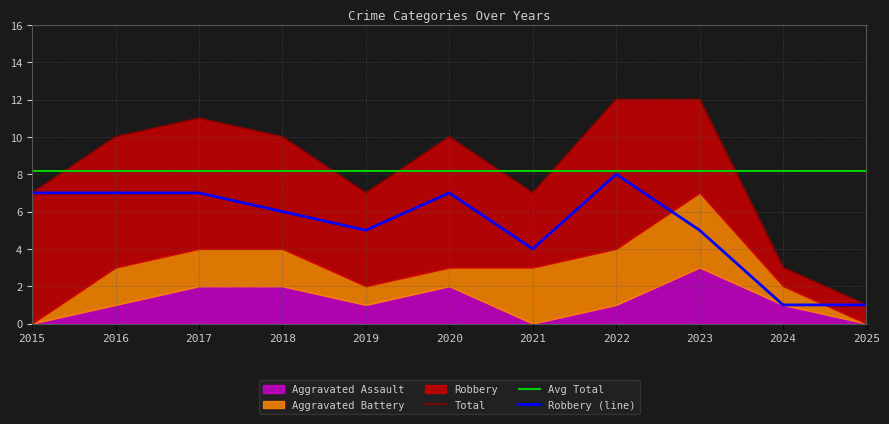

Reading left to right, extract all data points from this chart.

Robbery: 7	7	7	6	5	7	4	8	5	1	1
Total: 7	10	11	10	7	10	7	12	12	3	1